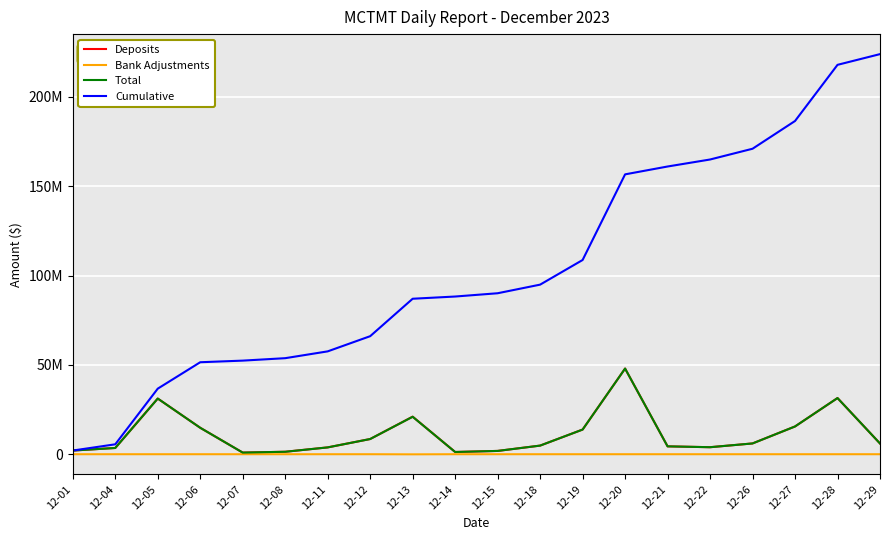

What is the spread (max minus min) of values at 12-04?

5539997.3